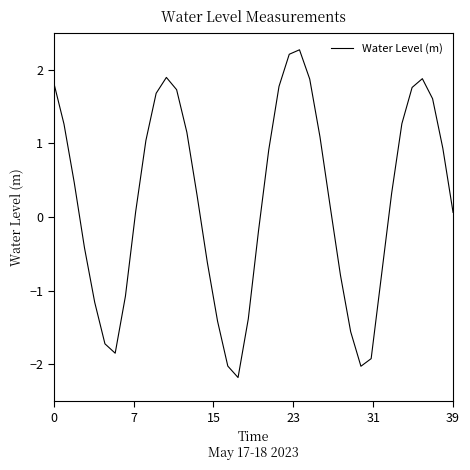

What is the smallest value displayed?

-2.2